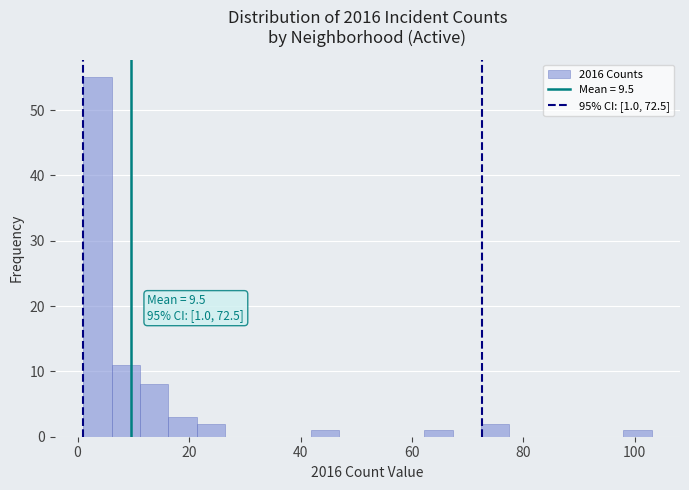

Around what value on the x-axis is the tallest bar? Give the approximate position of its centre, as read against the axis.

4